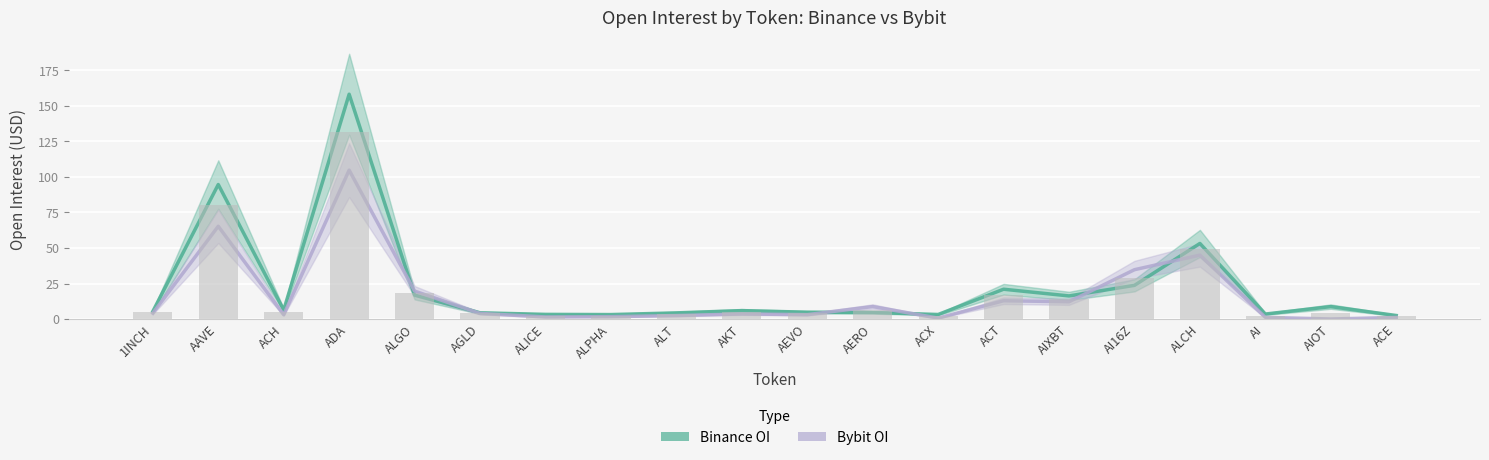

Reading left to right, transcribe all the data shown in this chart.

Binance_OI: 5.4	94.7	6.3	158.3	16.8	4.4	3.3	3.1	4.3	5.9	4.8	4.6	3.2	21.0	16.3	23.7	53.2	3.5	8.7	2.5
Bybit_OI: 4.1	65.3	3.0	104.8	19.7	3.9	1.5	1.7	2.4	3.6	3.1	8.8	0.6	12.9	12.1	34.7	45.0	1.2	0.0	1.1